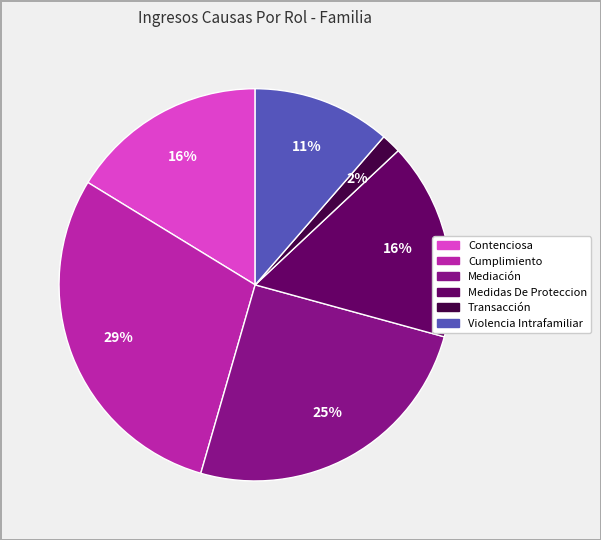

Is the sum of Transacción and Violencia Intrafamiliar greater than half?

No